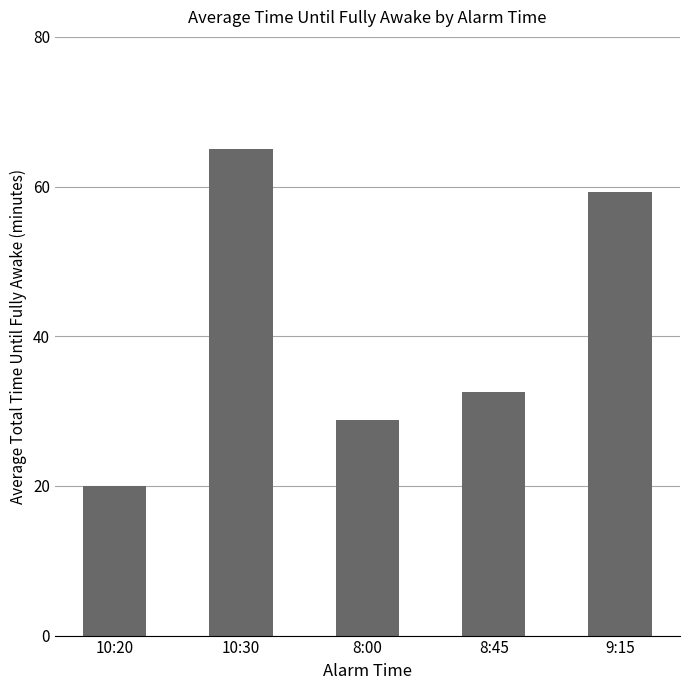

List the labels in order of value, largest first.

10:30, 9:15, 8:45, 8:00, 10:20